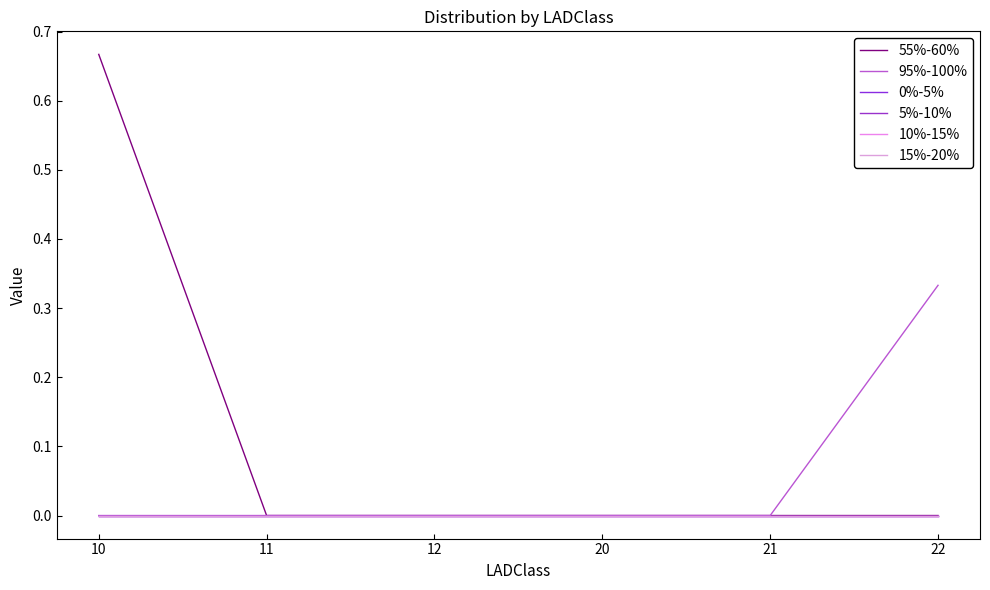

Which series has the largest range (max minus min)?

55%-60%